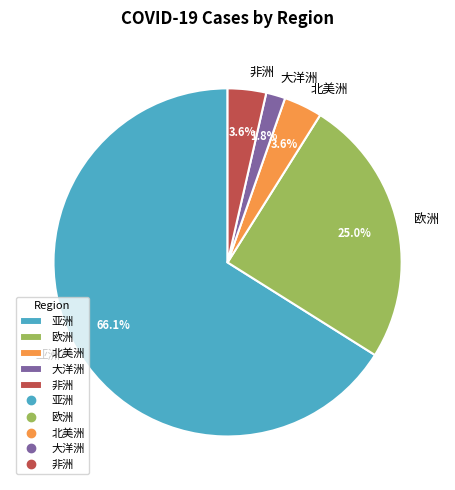

Is there a majority slice in this chart?

Yes